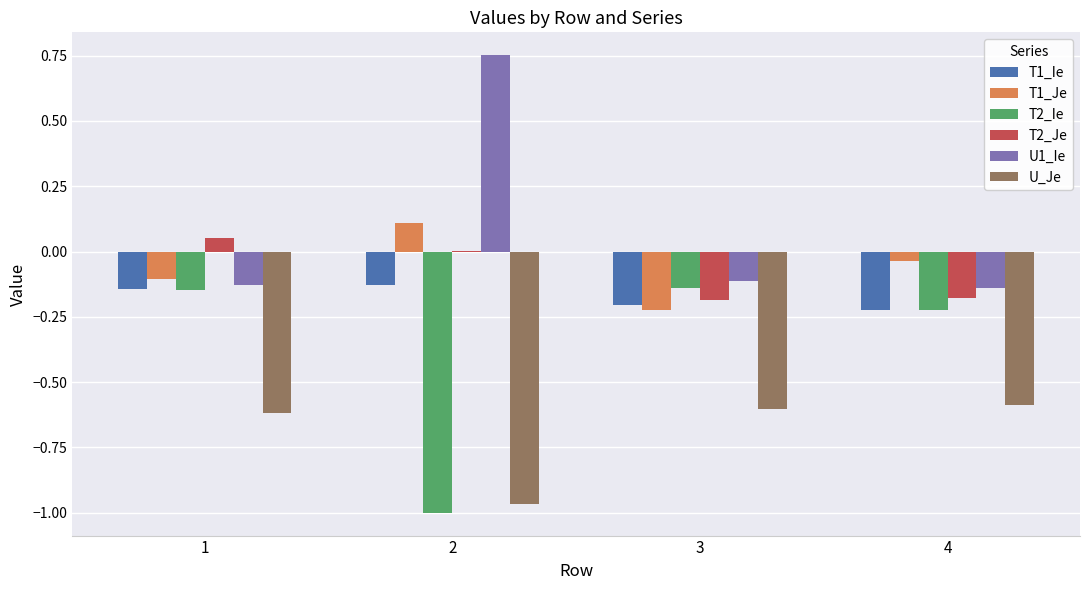

What value does the U_Je series have at 1?

-0.6